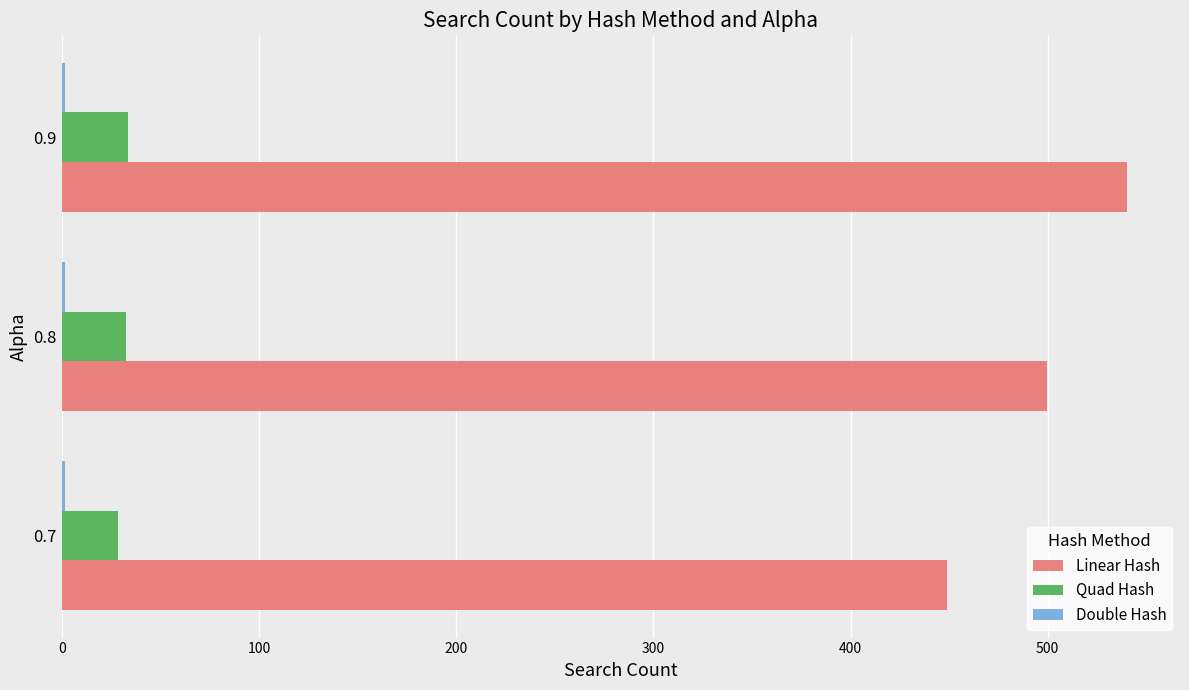

Between 0.7 and 0.9, which series saw the biggest shift?

Linear Hash